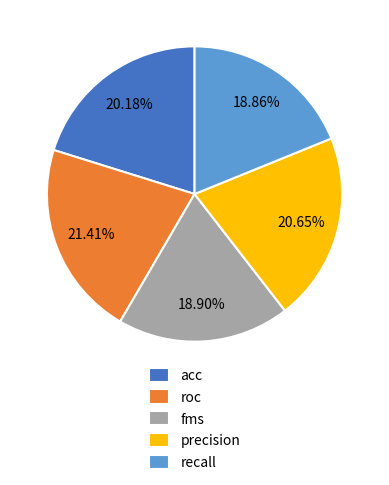

What is the ratio of the value at precision to the value at fms?

1.1